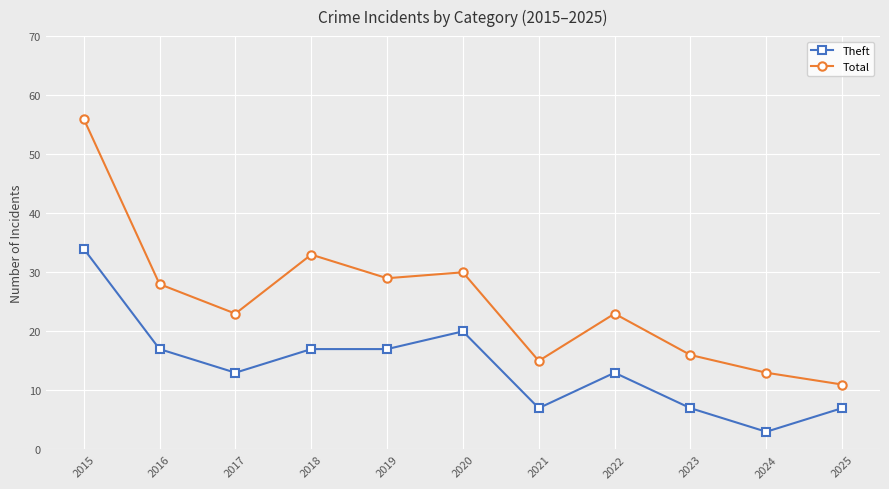

Does the chart display data point markers on the line(s)?

Yes